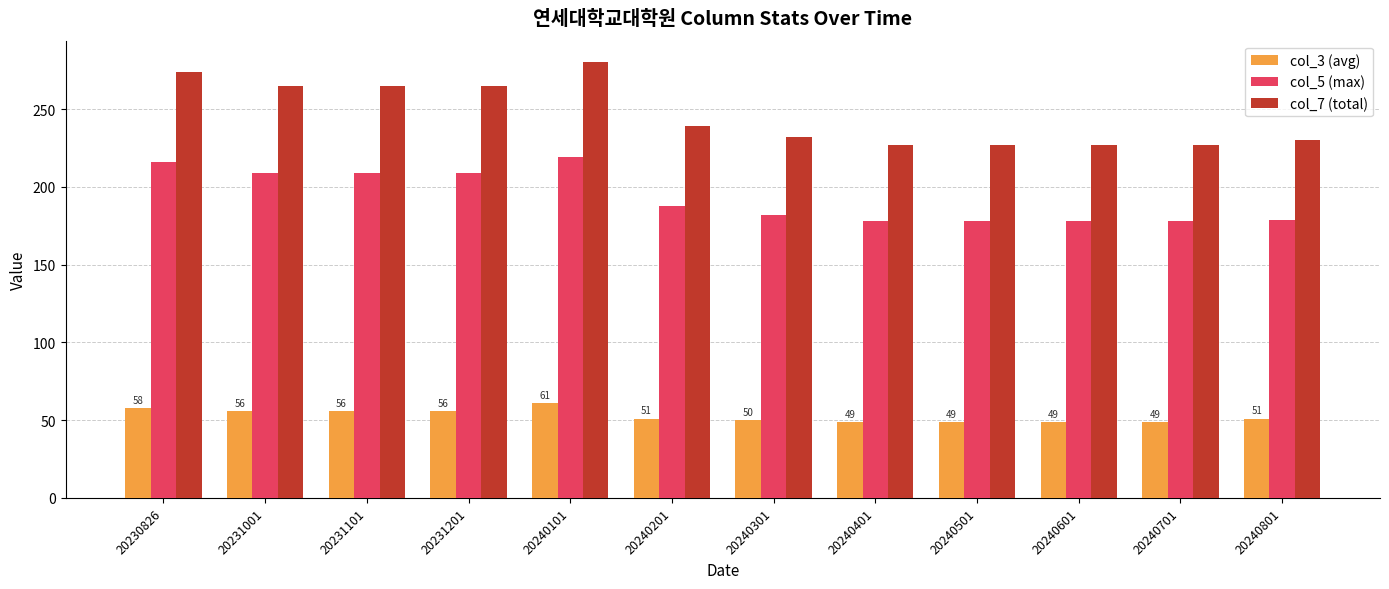

What is the spread (max minus min) of values at 20231201?

209